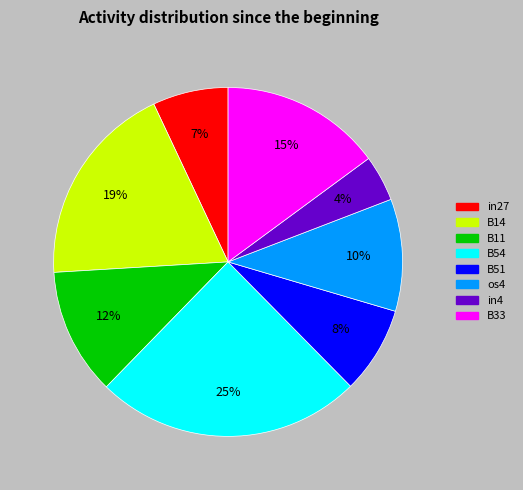

Does any single category account for the majority?

No